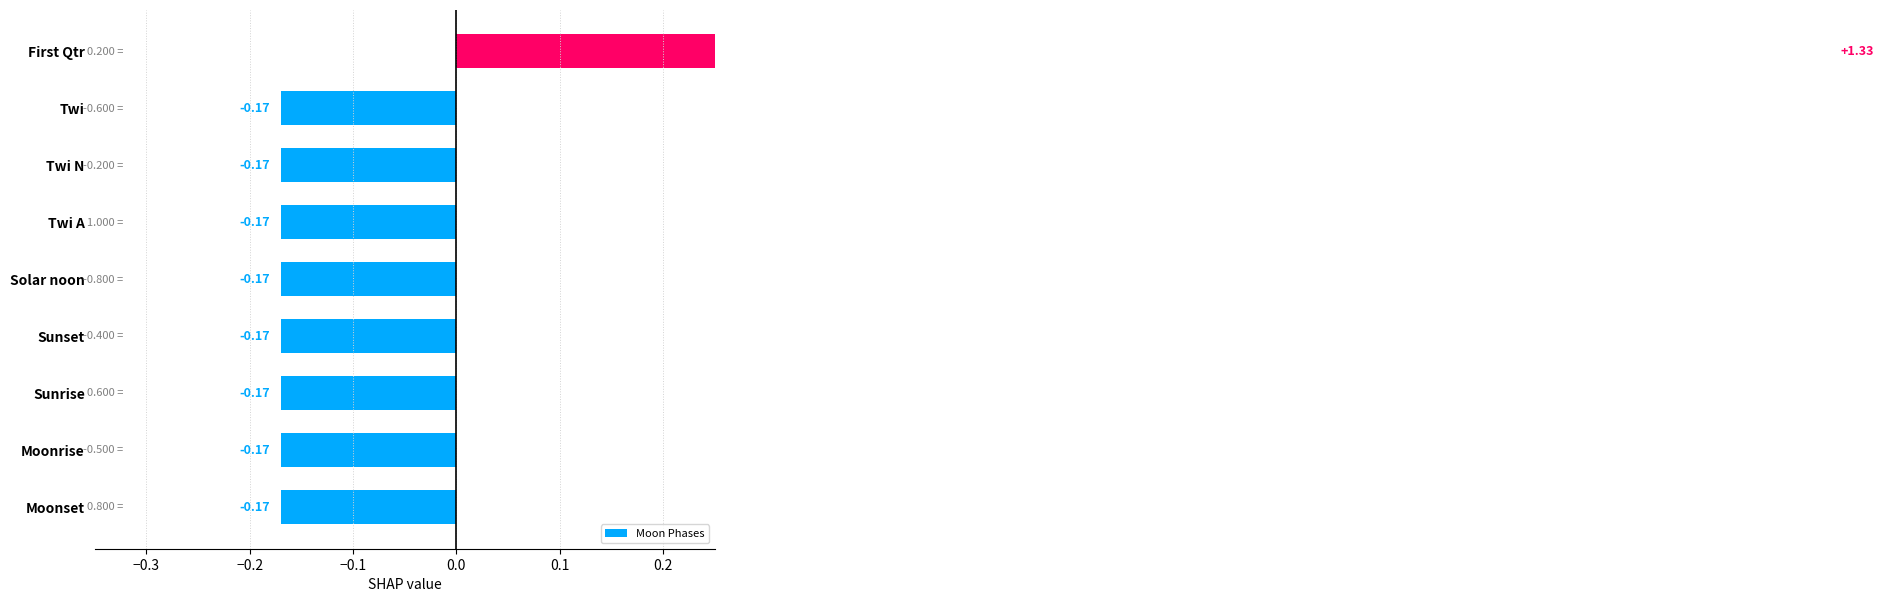

True or false: the data shows -0.2 at Sunrise.

True